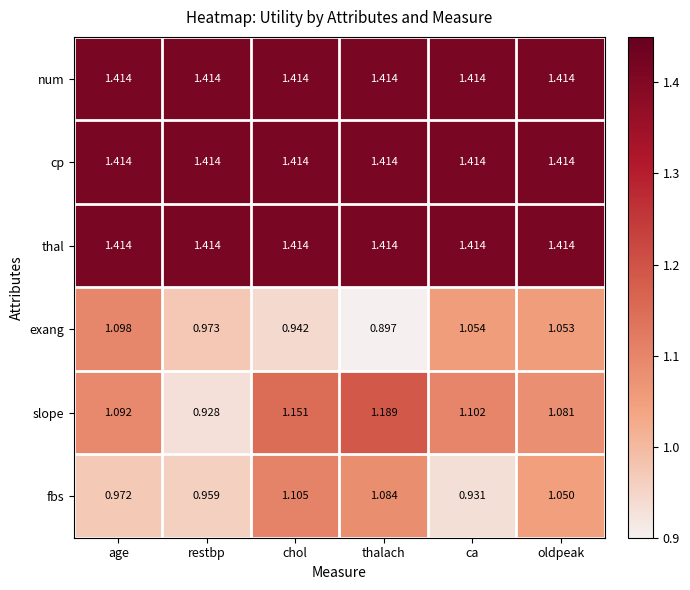

Where does the slope series first go above 1?

age